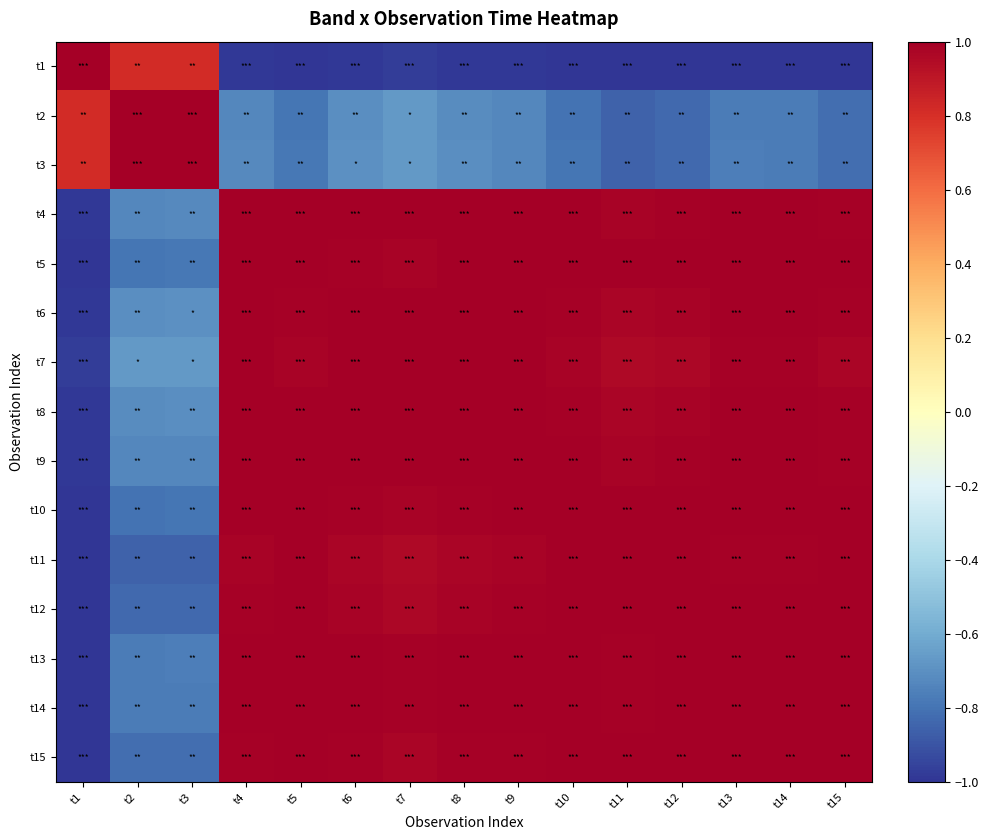

Reading left to right, extract all data points from this chart.

t1: t1=1.0	t2=0.8	t3=0.8	t4=-1.0	t5=-1.0	t6=-1.0	t7=-1.0	t8=-1.0	t9=-1.0	t10=-1.0	t11=-1.0	t12=-1.0	t13=-1.0	t14=-1.0	t15=-1.0
t2: t1=0.8	t2=1.0	t3=1.0	t4=-0.7	t5=-0.8	t6=-0.7	t7=-0.7	t8=-0.7	t9=-0.7	t10=-0.8	t11=-0.9	t12=-0.8	t13=-0.8	t14=-0.8	t15=-0.8
t3: t1=0.8	t2=1.0	t3=1.0	t4=-0.7	t5=-0.8	t6=-0.7	t7=-0.7	t8=-0.7	t9=-0.7	t10=-0.8	t11=-0.9	t12=-0.8	t13=-0.8	t14=-0.8	t15=-0.8
t4: t1=-1.0	t2=-0.7	t3=-0.7	t4=1.0	t5=1.0	t6=1.0	t7=1.0	t8=1.0	t9=1.0	t10=1.0	t11=1.0	t12=1.0	t13=1.0	t14=1.0	t15=1.0
t5: t1=-1.0	t2=-0.8	t3=-0.8	t4=1.0	t5=1.0	t6=1.0	t7=1.0	t8=1.0	t9=1.0	t10=1.0	t11=1.0	t12=1.0	t13=1.0	t14=1.0	t15=1.0
t6: t1=-1.0	t2=-0.7	t3=-0.7	t4=1.0	t5=1.0	t6=1.0	t7=1.0	t8=1.0	t9=1.0	t10=1.0	t11=1.0	t12=1.0	t13=1.0	t14=1.0	t15=1.0
t7: t1=-1.0	t2=-0.7	t3=-0.7	t4=1.0	t5=1.0	t6=1.0	t7=1.0	t8=1.0	t9=1.0	t10=1.0	t11=1.0	t12=1.0	t13=1.0	t14=1.0	t15=1.0
t8: t1=-1.0	t2=-0.7	t3=-0.7	t4=1.0	t5=1.0	t6=1.0	t7=1.0	t8=1.0	t9=1.0	t10=1.0	t11=1.0	t12=1.0	t13=1.0	t14=1.0	t15=1.0
t9: t1=-1.0	t2=-0.7	t3=-0.7	t4=1.0	t5=1.0	t6=1.0	t7=1.0	t8=1.0	t9=1.0	t10=1.0	t11=1.0	t12=1.0	t13=1.0	t14=1.0	t15=1.0
t10: t1=-1.0	t2=-0.8	t3=-0.8	t4=1.0	t5=1.0	t6=1.0	t7=1.0	t8=1.0	t9=1.0	t10=1.0	t11=1.0	t12=1.0	t13=1.0	t14=1.0	t15=1.0
t11: t1=-1.0	t2=-0.9	t3=-0.9	t4=1.0	t5=1.0	t6=1.0	t7=1.0	t8=1.0	t9=1.0	t10=1.0	t11=1.0	t12=1.0	t13=1.0	t14=1.0	t15=1.0
t12: t1=-1.0	t2=-0.8	t3=-0.8	t4=1.0	t5=1.0	t6=1.0	t7=1.0	t8=1.0	t9=1.0	t10=1.0	t11=1.0	t12=1.0	t13=1.0	t14=1.0	t15=1.0
t13: t1=-1.0	t2=-0.8	t3=-0.8	t4=1.0	t5=1.0	t6=1.0	t7=1.0	t8=1.0	t9=1.0	t10=1.0	t11=1.0	t12=1.0	t13=1.0	t14=1.0	t15=1.0
t14: t1=-1.0	t2=-0.8	t3=-0.8	t4=1.0	t5=1.0	t6=1.0	t7=1.0	t8=1.0	t9=1.0	t10=1.0	t11=1.0	t12=1.0	t13=1.0	t14=1.0	t15=1.0
t15: t1=-1.0	t2=-0.8	t3=-0.8	t4=1.0	t5=1.0	t6=1.0	t7=1.0	t8=1.0	t9=1.0	t10=1.0	t11=1.0	t12=1.0	t13=1.0	t14=1.0	t15=1.0